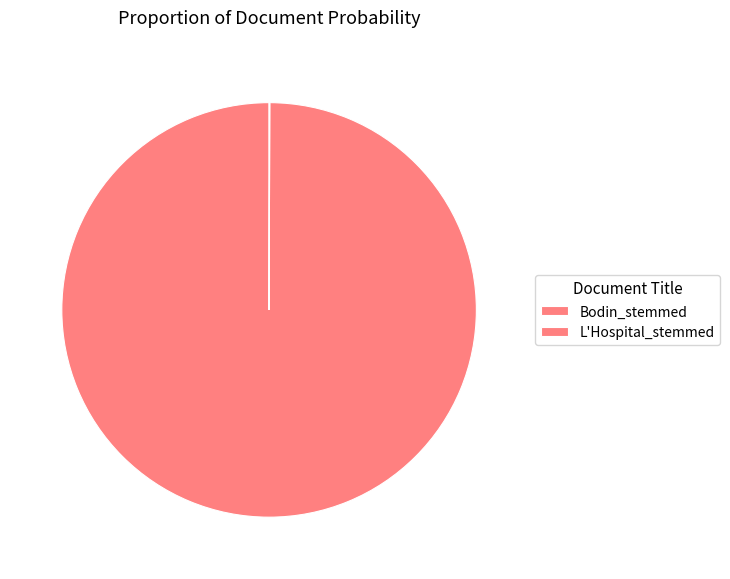

To the nearest percent, what is the average slice percentage?

50%